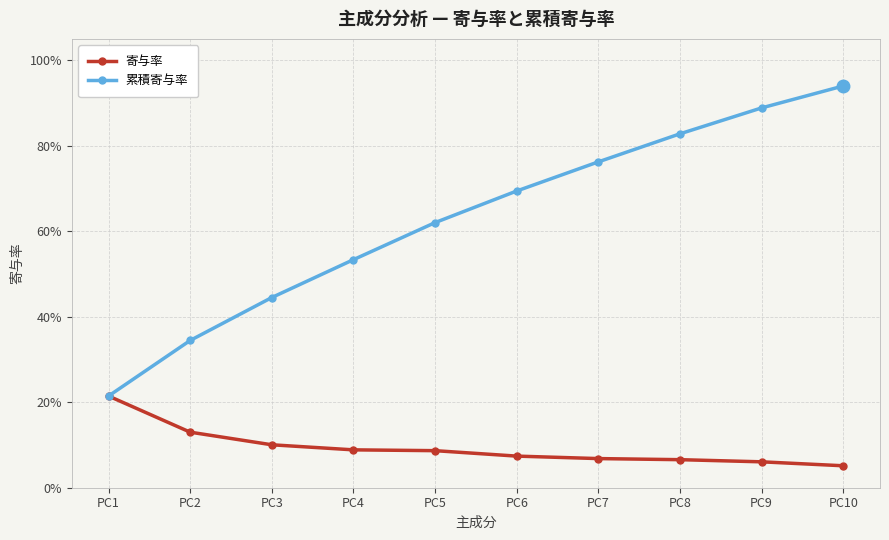

Is this an area chart (filled region under the line)?

No